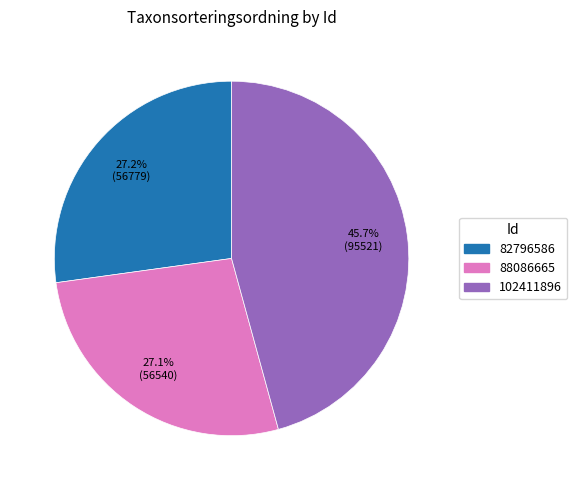

Which slice is the largest?

102411896